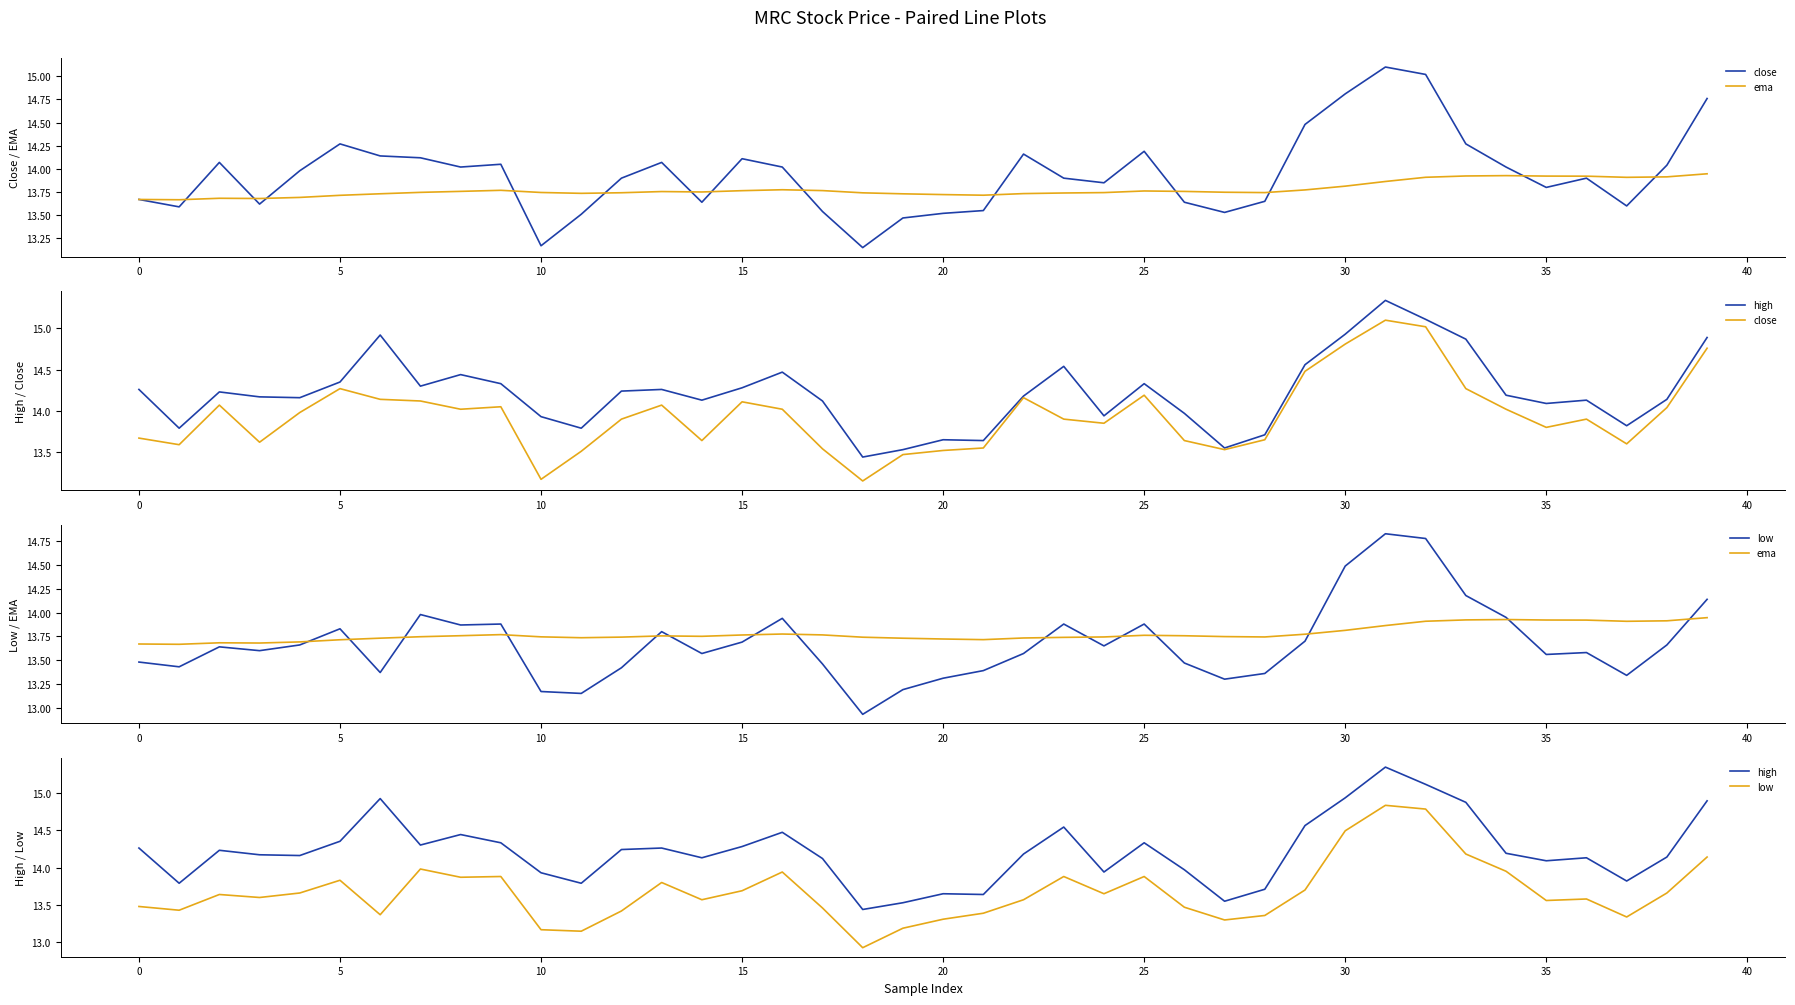

What is the difference between the highest and lowest values at 26?

0.5